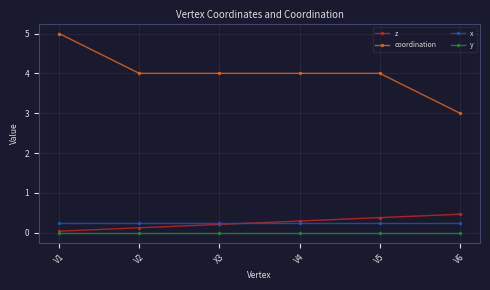

True or false: y has a value of 0.0 at V1.

True